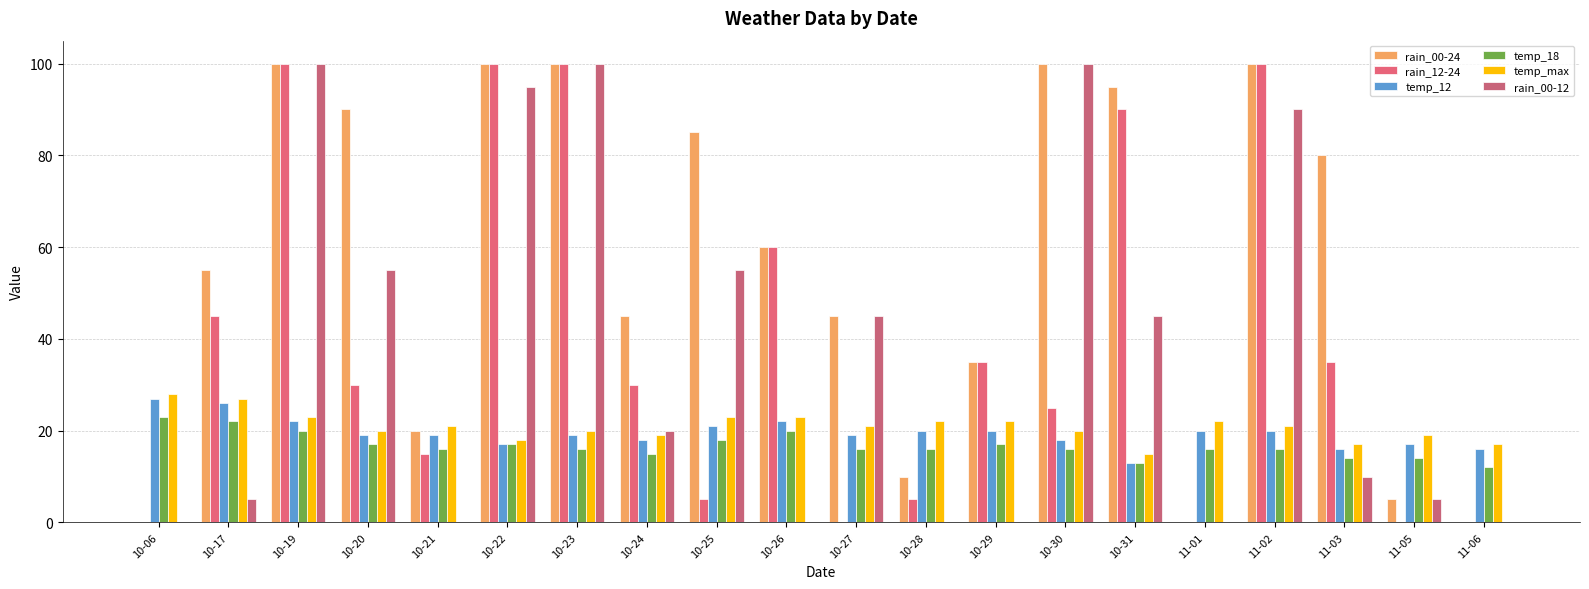

What is the difference between the temp_max values at 10-30 and 10-24?

1